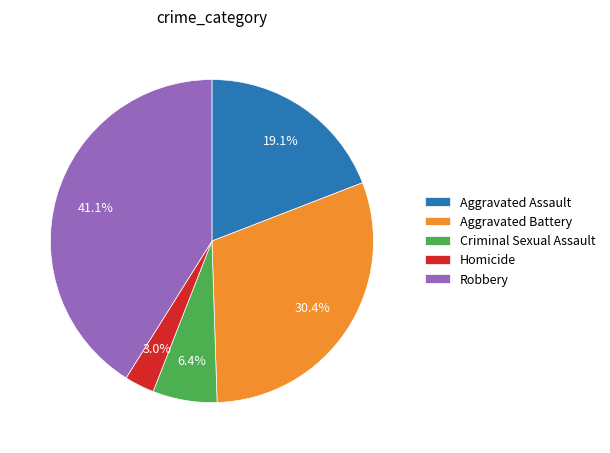

Count the number of slices in the pie.

5